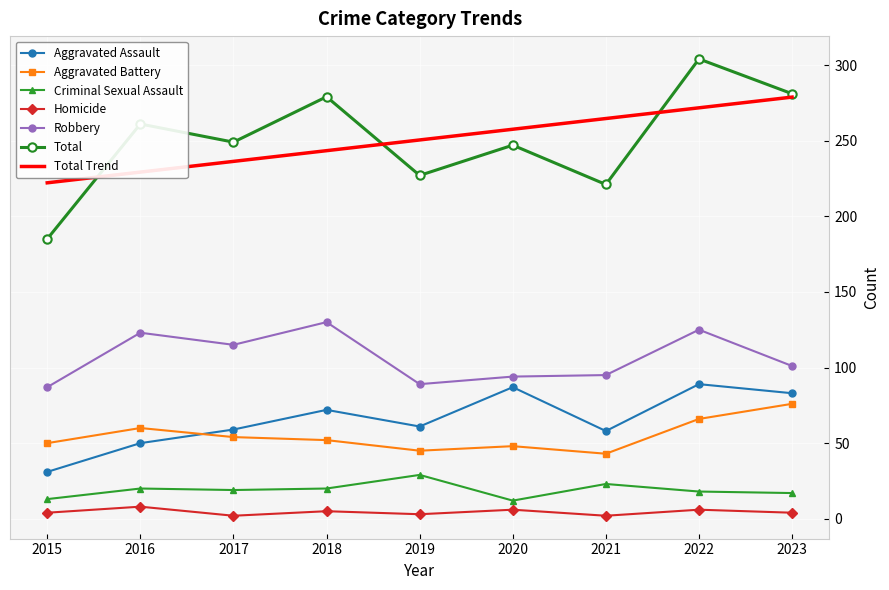

What is the sum of all Aggravated Battery values?

494.0